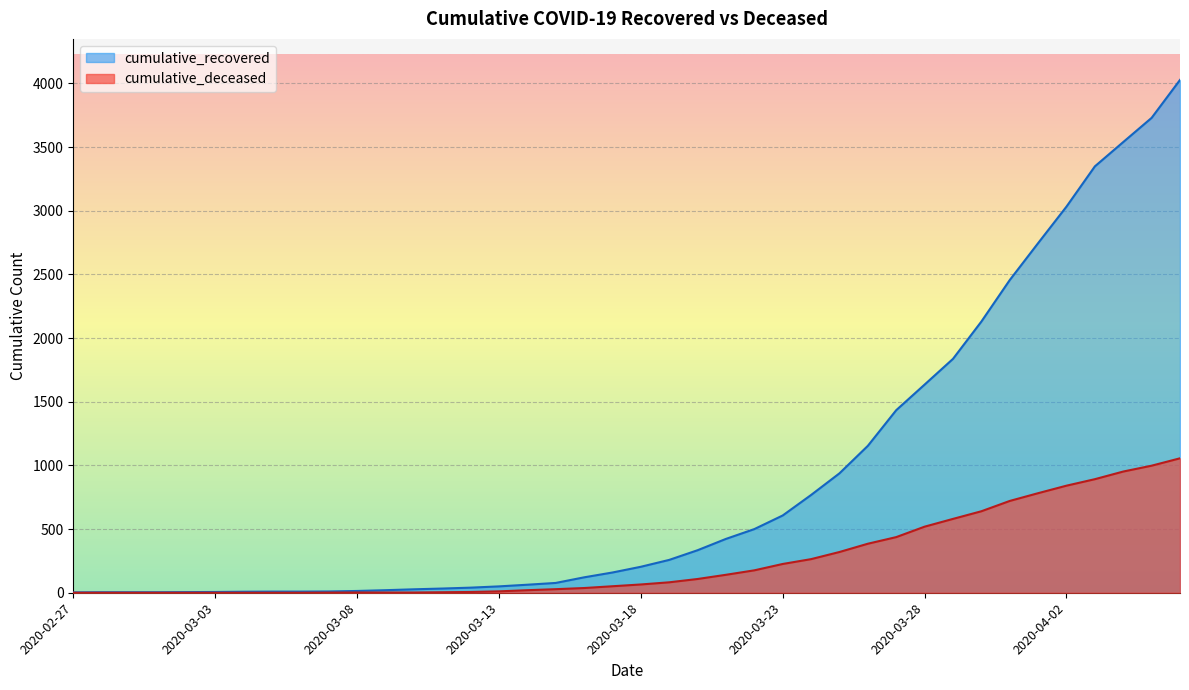

What is the label of the 24th point from the left?

2020-03-21